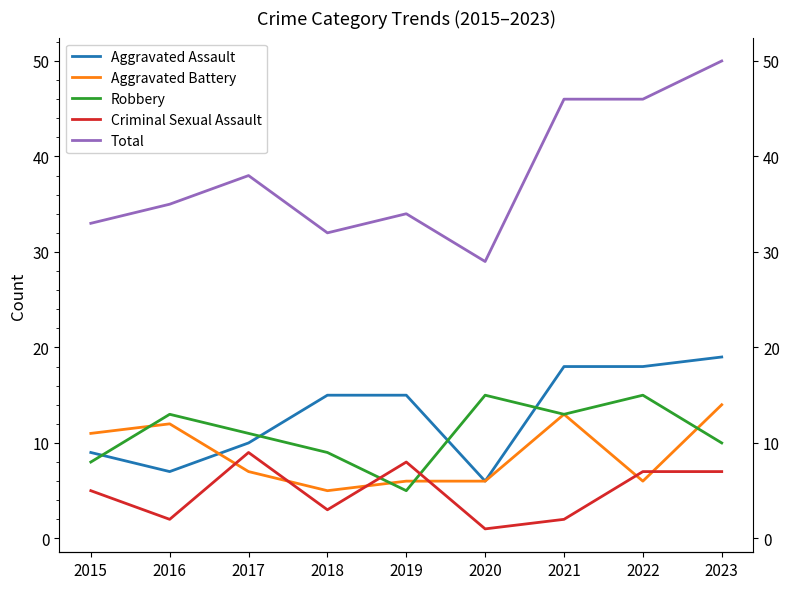

How many times do Aggravated Battery and Aggravated Assault cross each other?

1